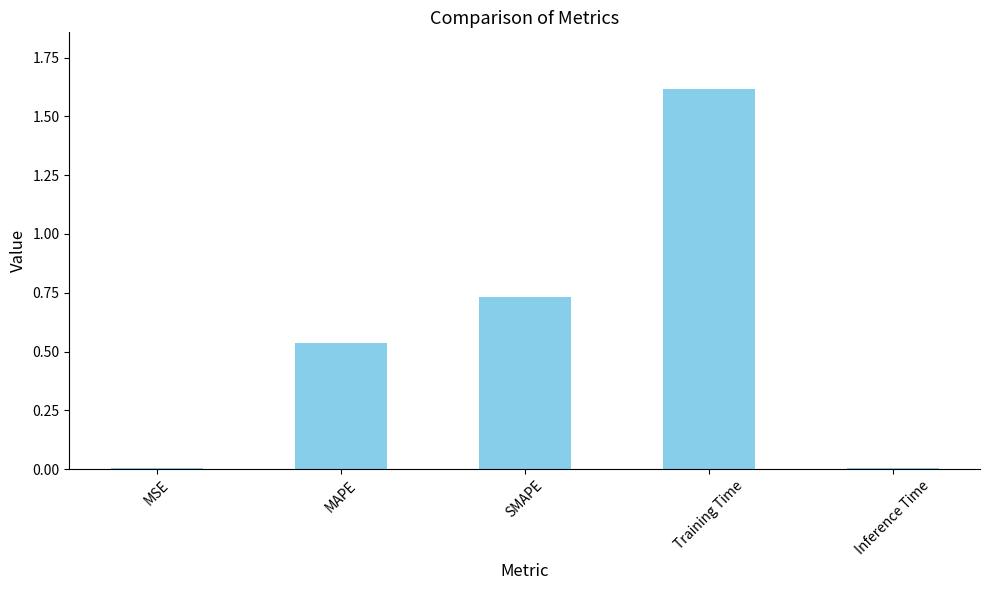

True or false: the data shows 1.6 at Training Time.

True